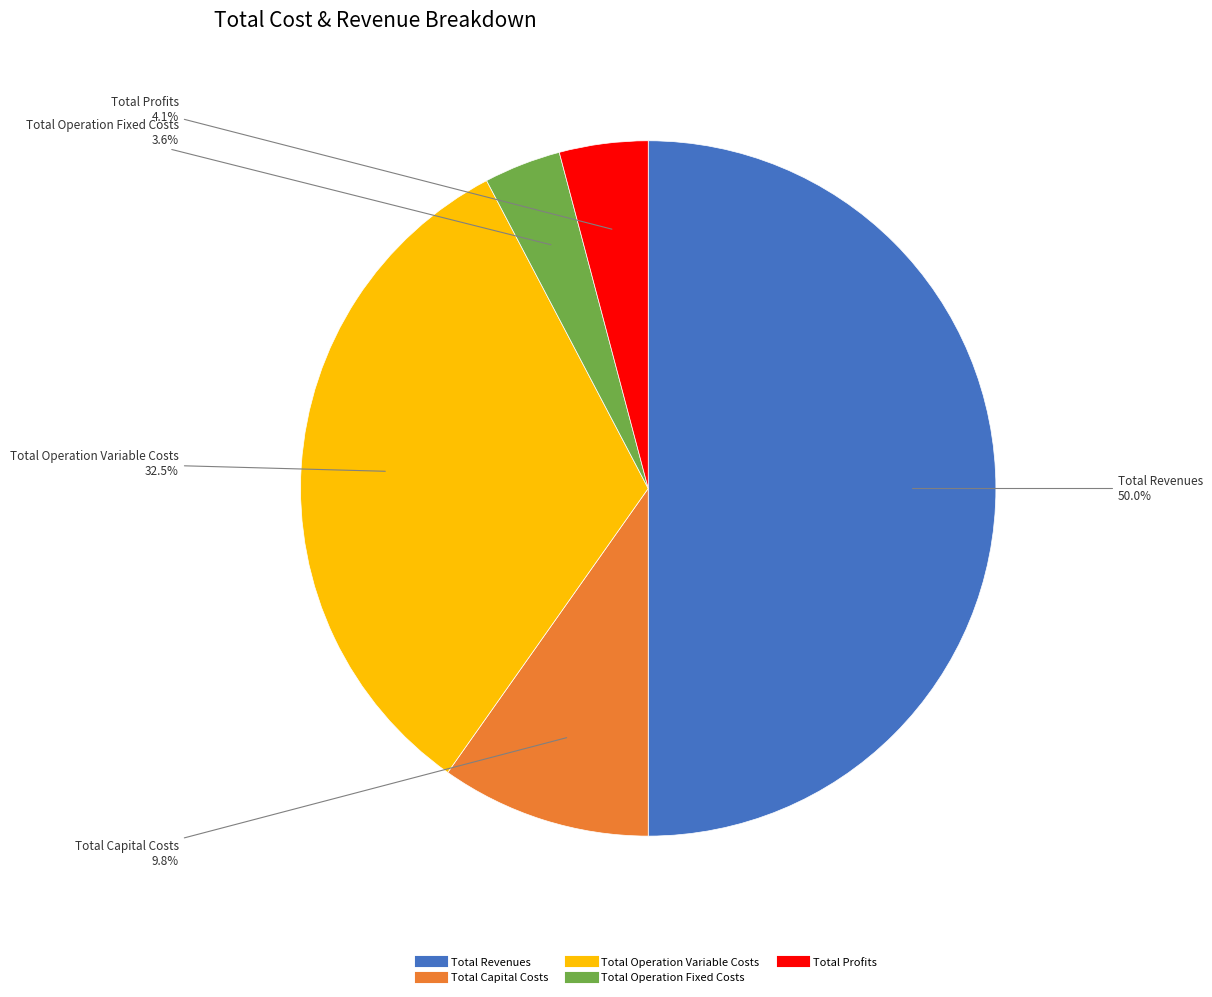

To the nearest percent, what is the difference between the largest and smallest slice percentages?

46%